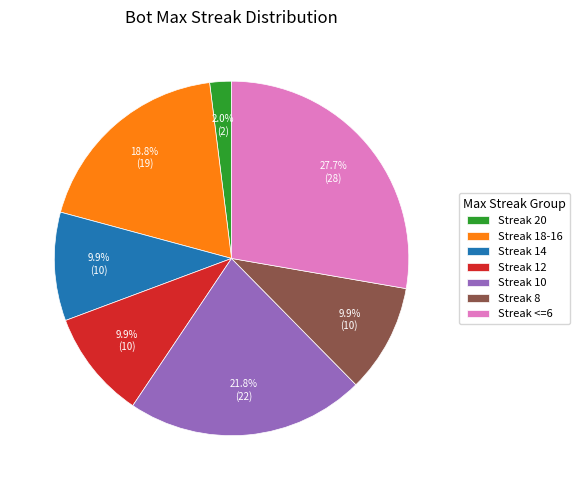

Is there a majority slice in this chart?

No